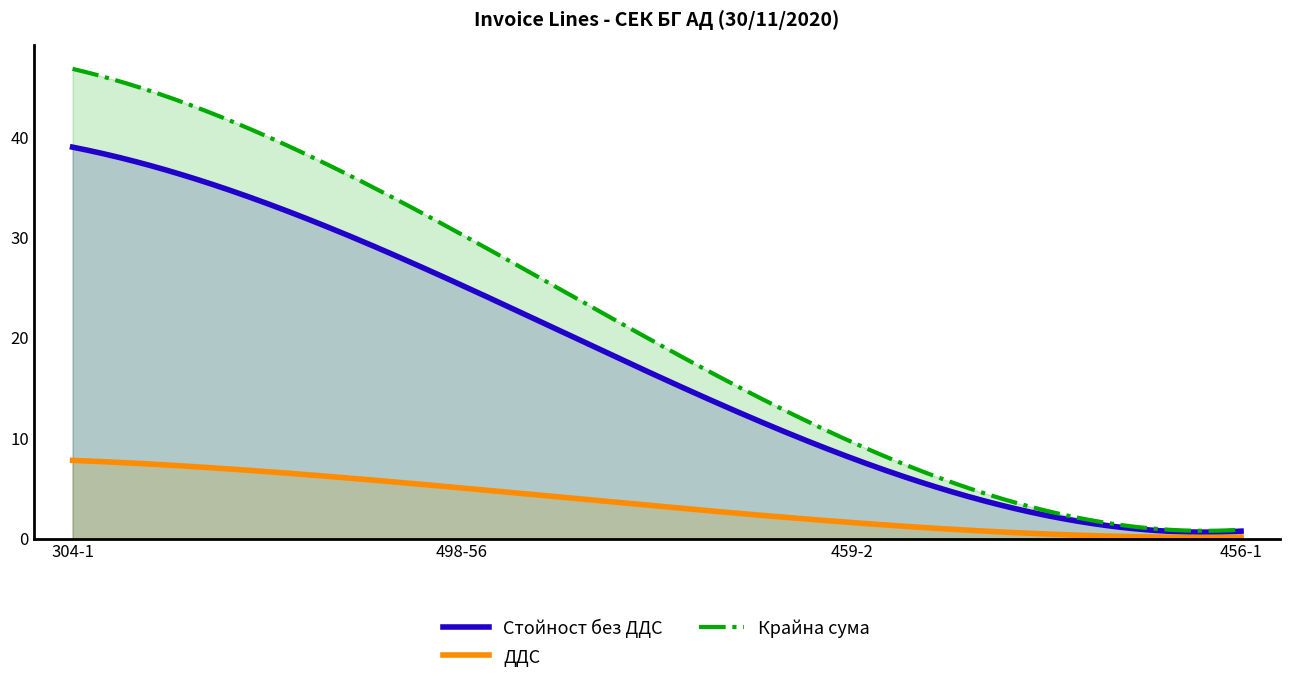

Between 304-1 and 459-2, which series saw the biggest shift?

Крайна сума